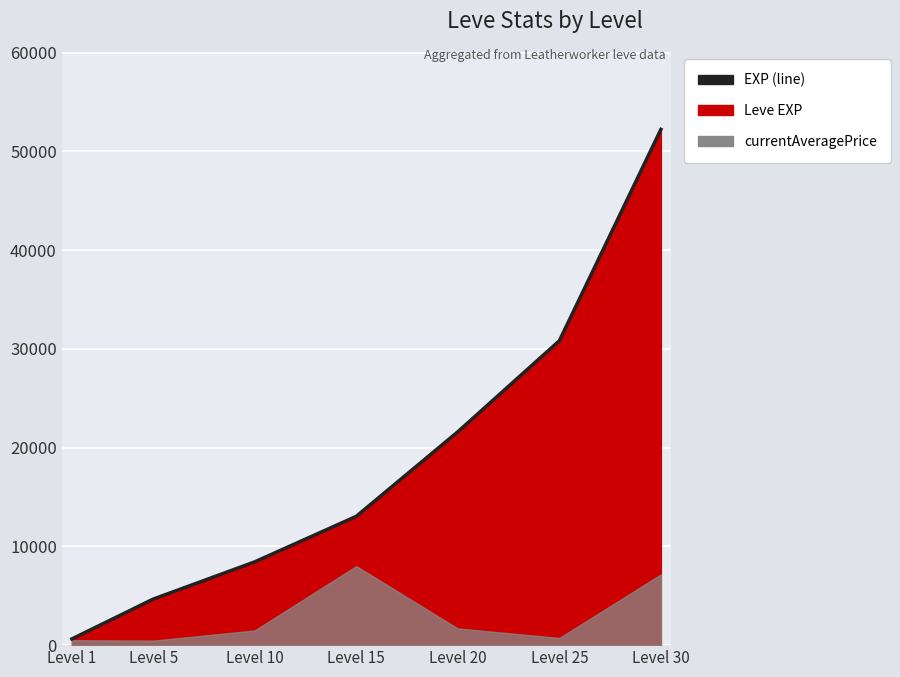

What is the value of the 3rd point from the left?

8430